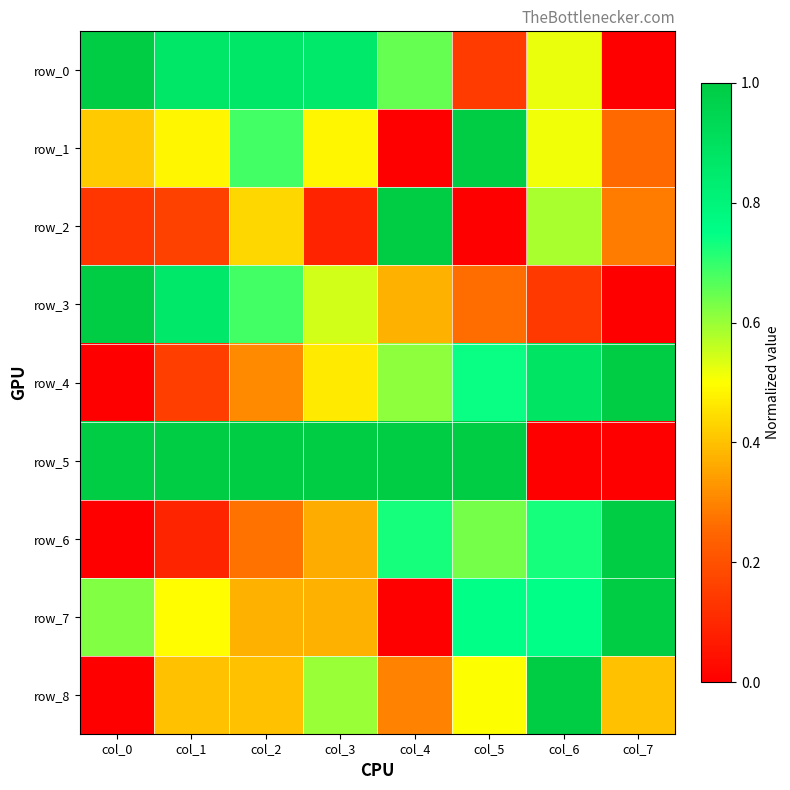

Is it true that row_0 equals 1.7 at col_0?

False